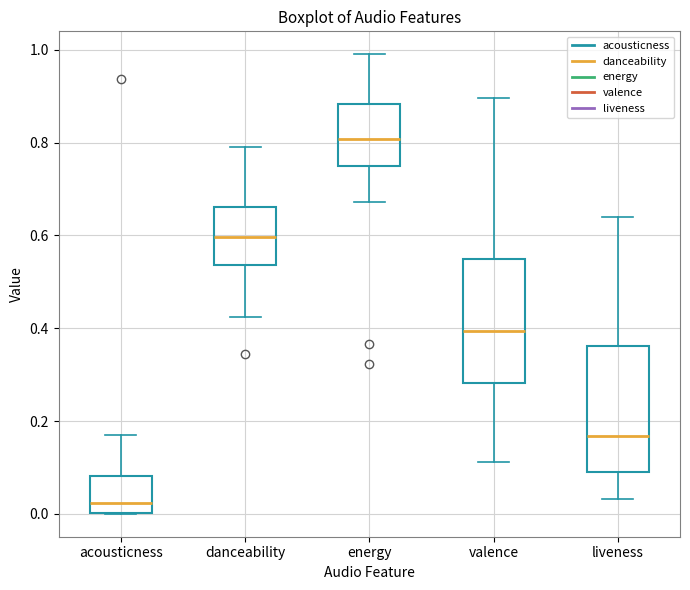

Where does the median line of the box for energy sit on the y-axis? The values are not printed on the chart, so give them approximately, as read against the axis.

0.80